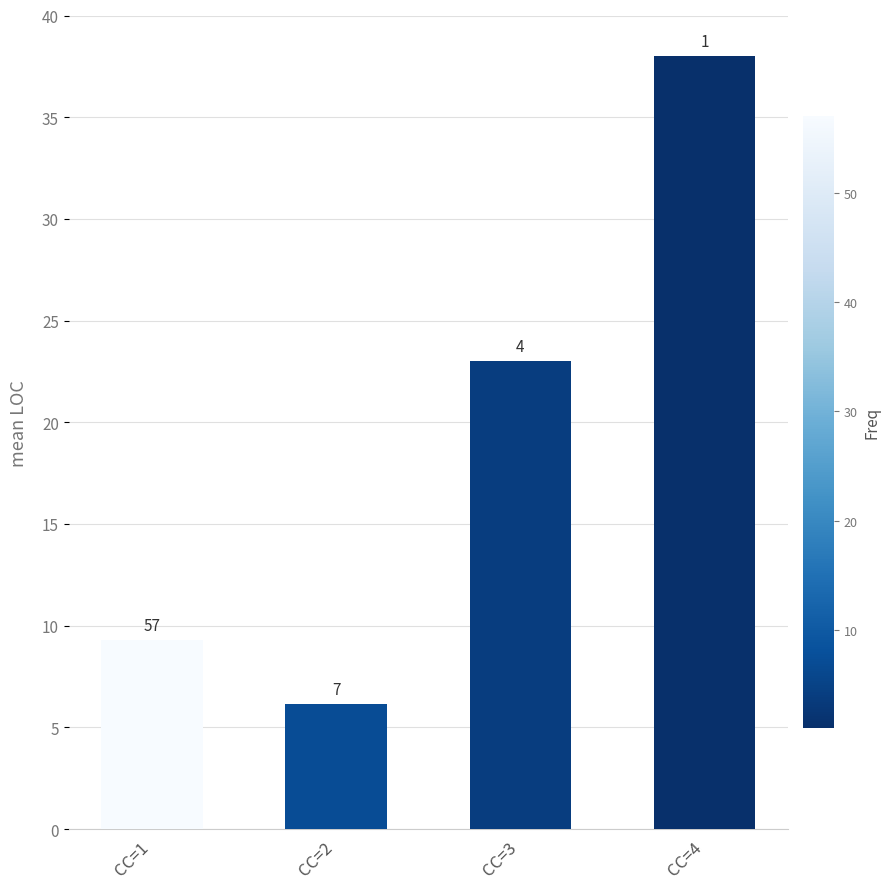

How many bars are there in total?

4